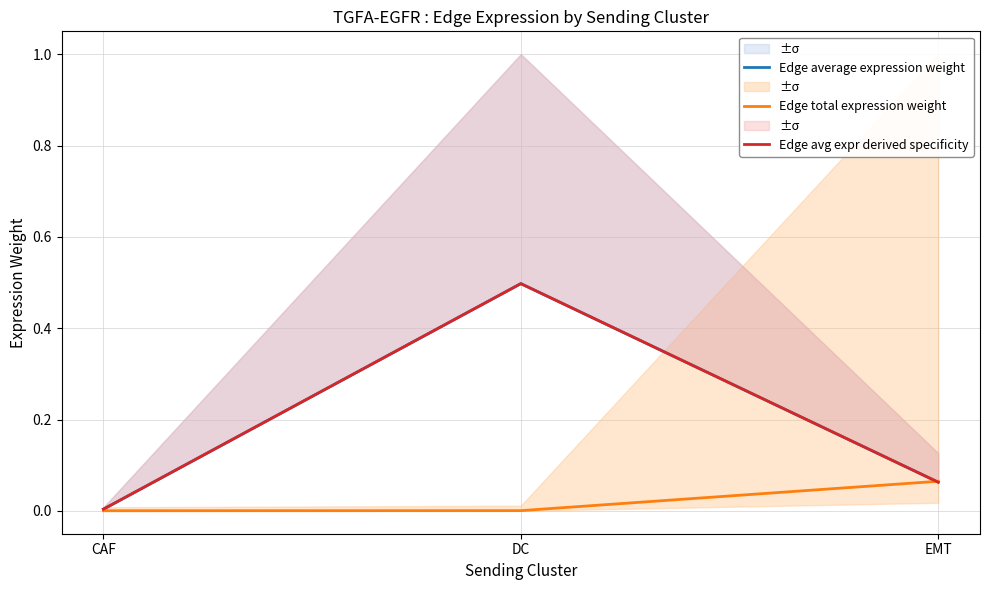

At DC, list the series in order from smallest to largest.

Edge total expression weight, Edge avg expr derived specificity, Edge average expression weight